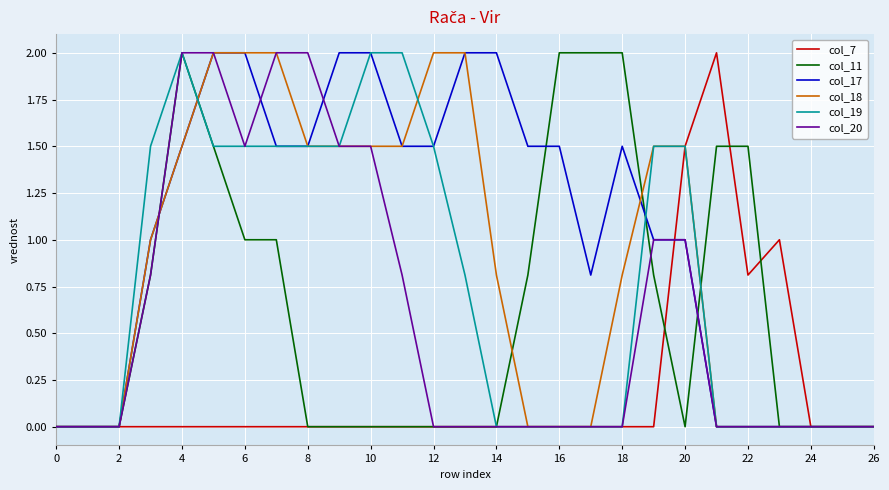

Which series has the largest total across all categories?

col_17